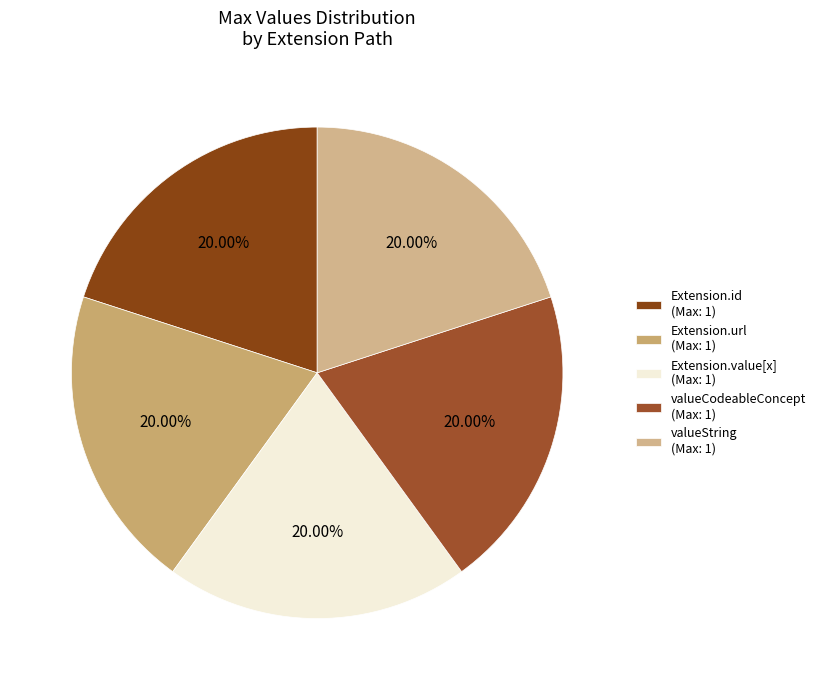

Does any single category account for the majority?

No